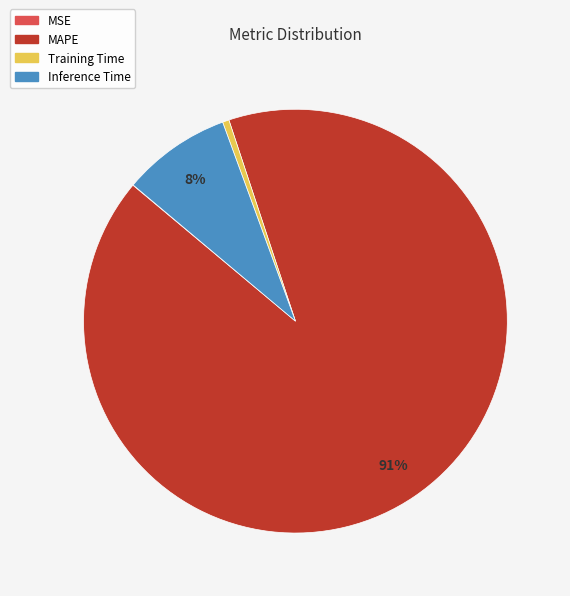

Do Inference Time and MAPE together represent more than half of the pie?

Yes